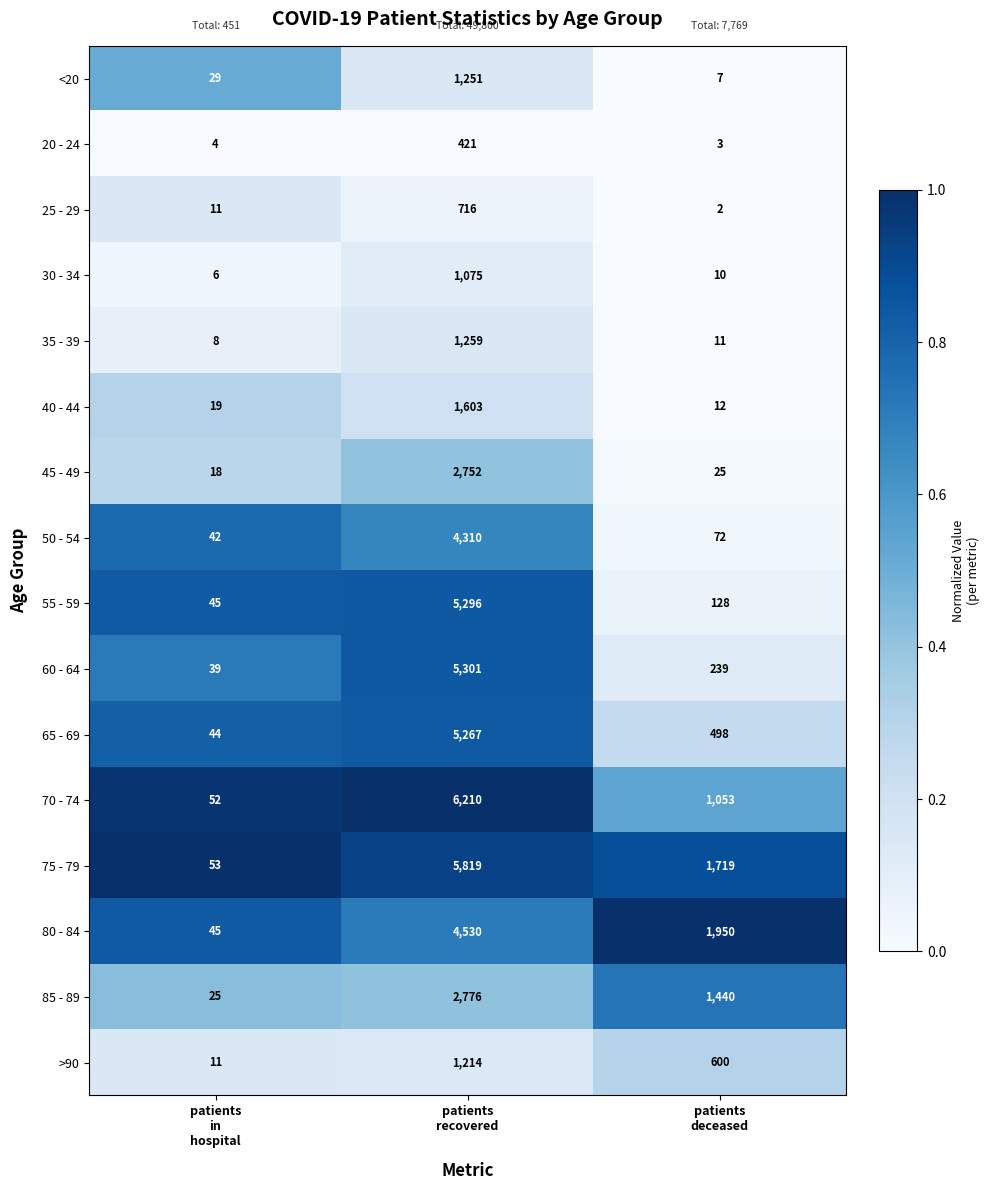

What is the total value across all series at patients
recovered?

49800